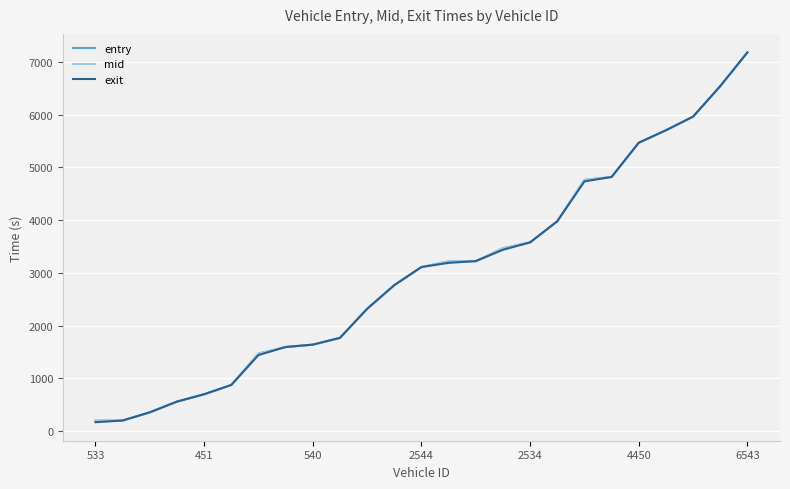

What is the highest value of the mid series?

7177.2